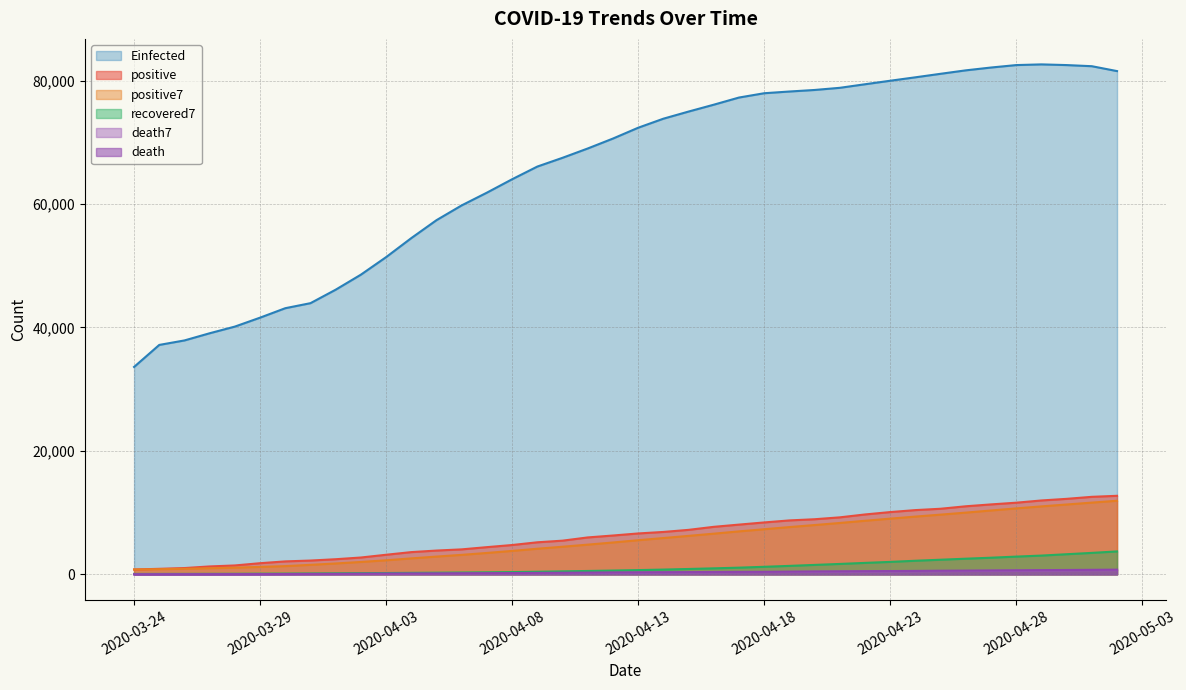

True or false: positive and death7 cross at least once.

False